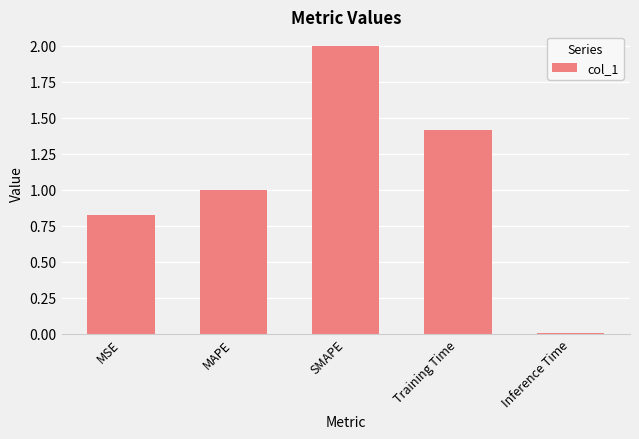

What is the label of the 5th bar from the left?

Inference Time